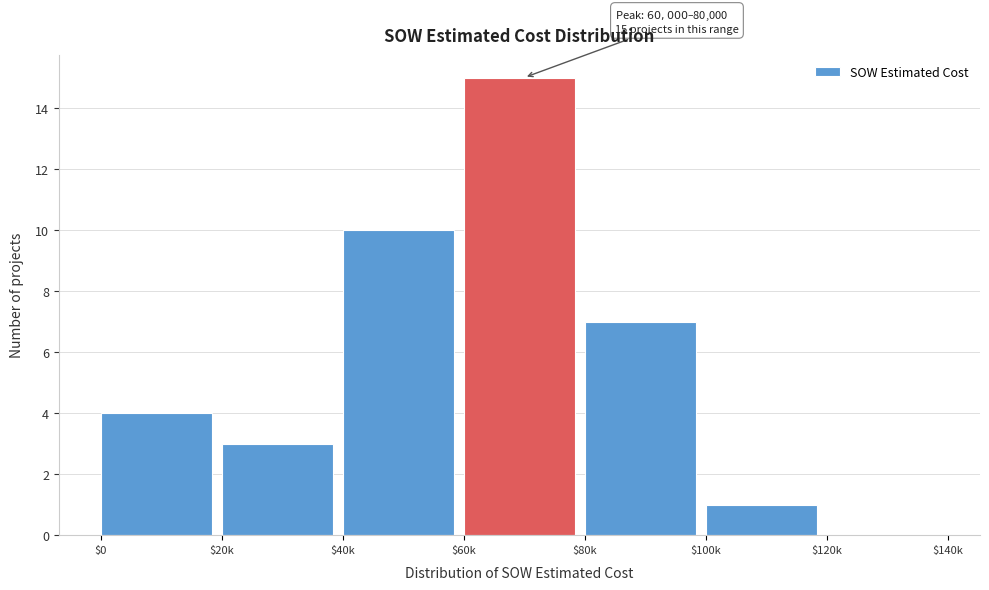

The chart shows a value of 1 at $20k. True or false?

False